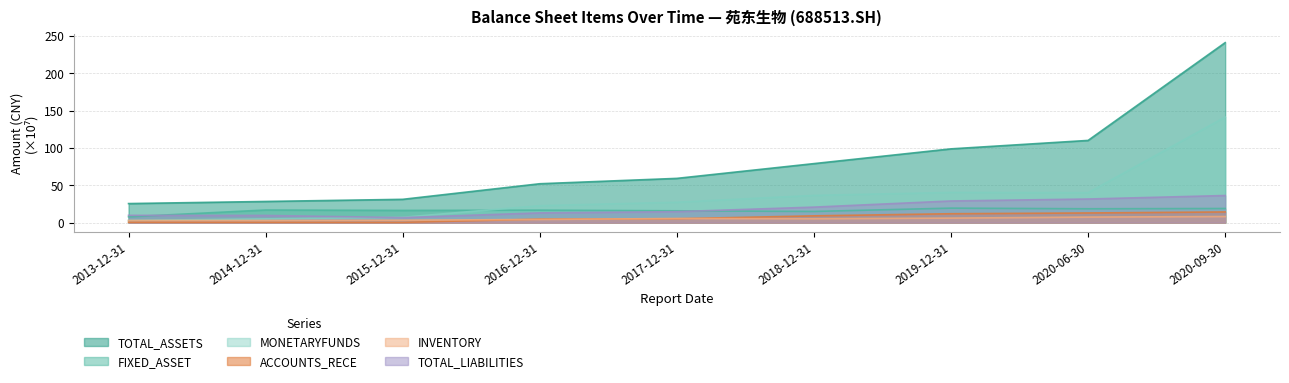

Which series has the largest range (max minus min)?

TOTAL_ASSETS